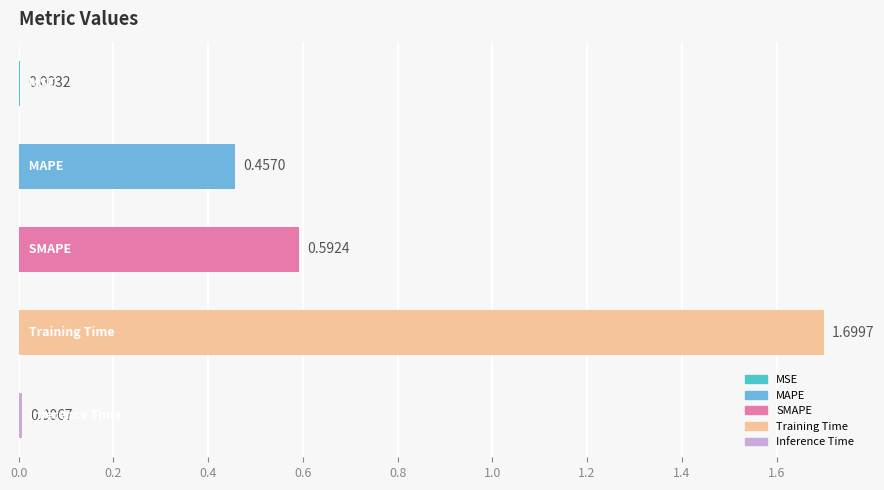

What is the sum of all values?

2.8